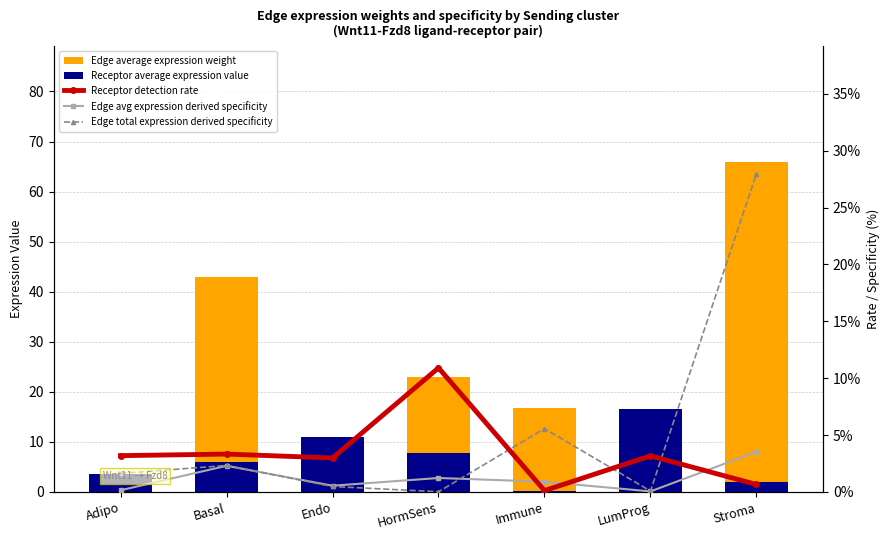

List the series in order of their peak value, highest first.

Edge average expression weight, Receptor average expression value, Edge total expression derived specificity, Receptor detection rate, Edge avg expression derived specificity